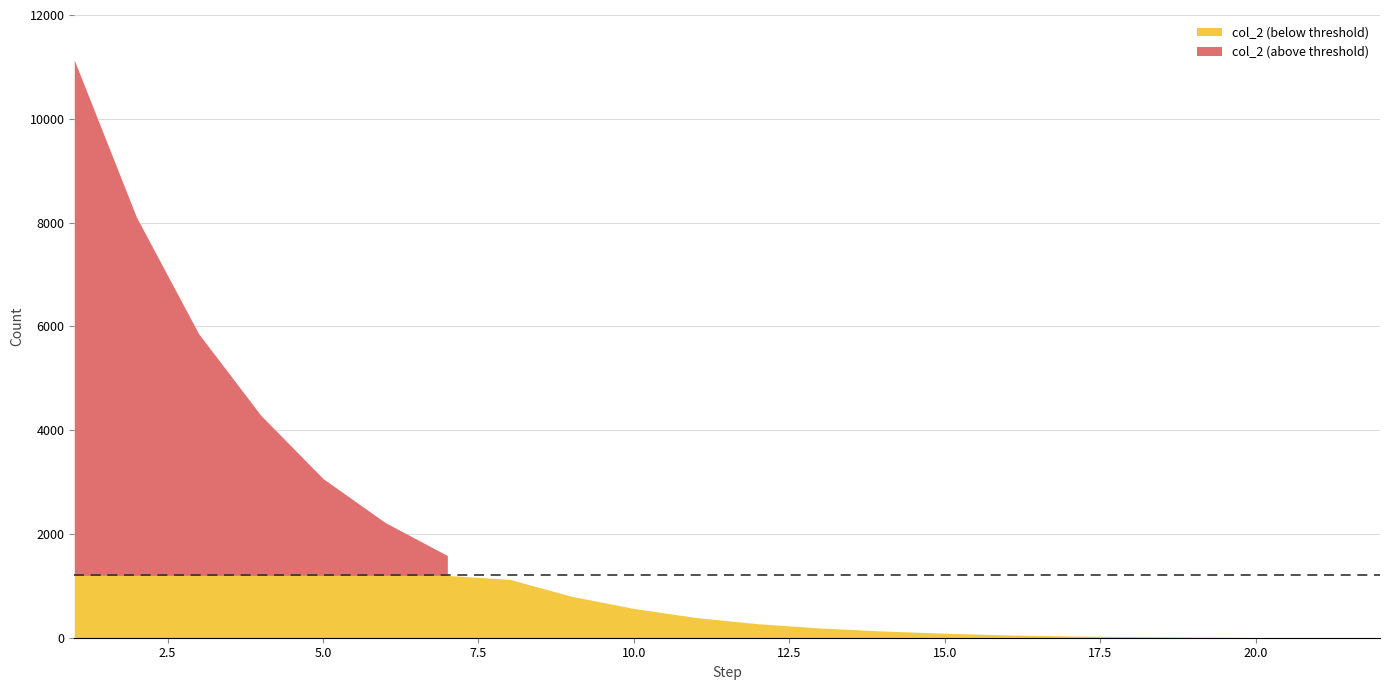

Does the chart display data point markers on the line(s)?

No